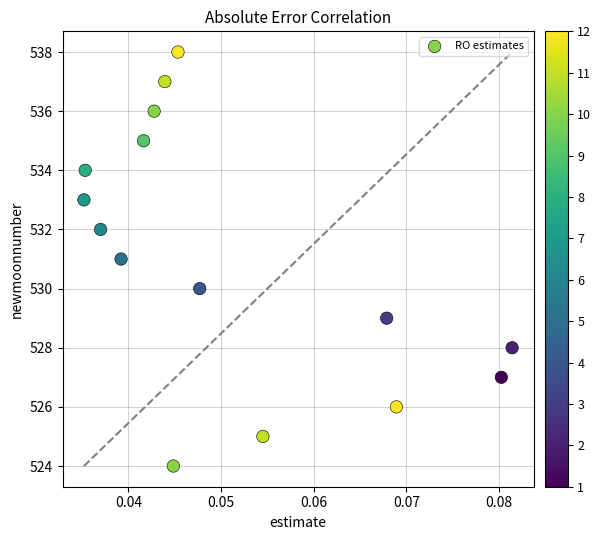

What is the range of Y values (max minus min)?

14